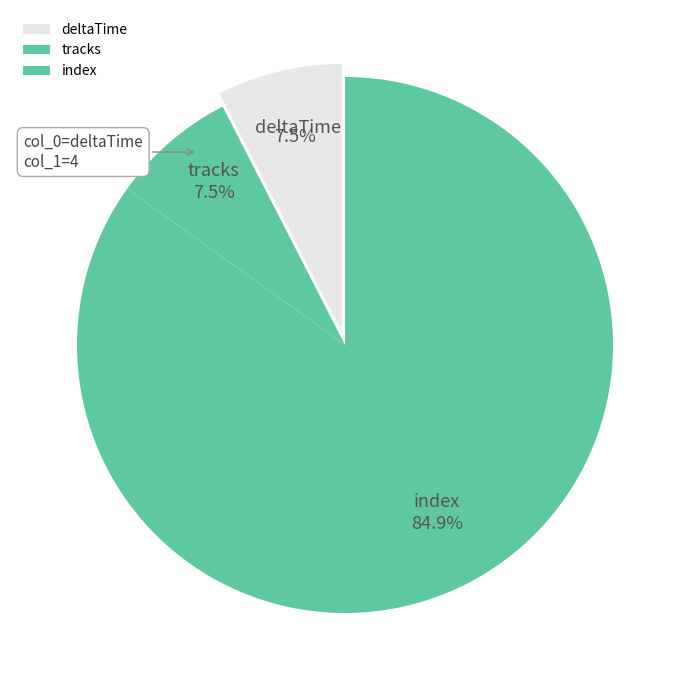

To the nearest percent, what is the difference between the largest and smallest slice percentages?

77%